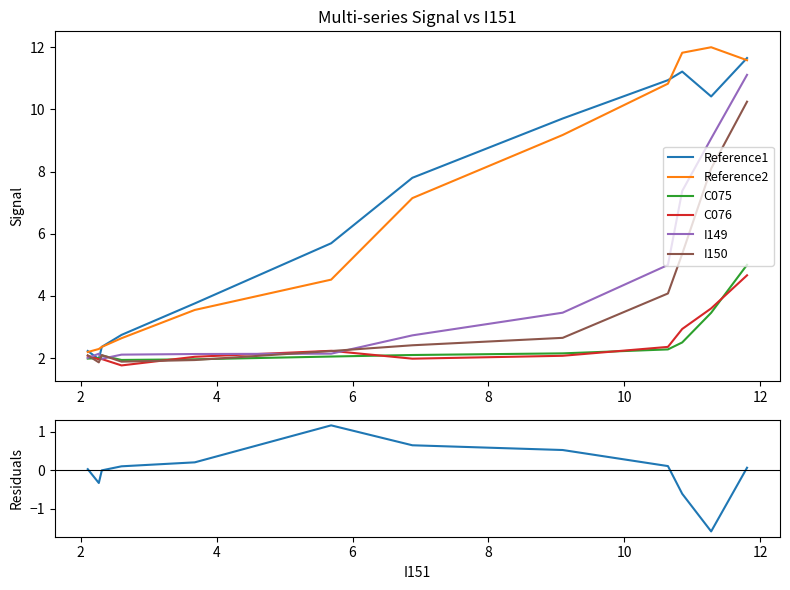

Is it true that Reference1 equals 0.7 at 9?

False